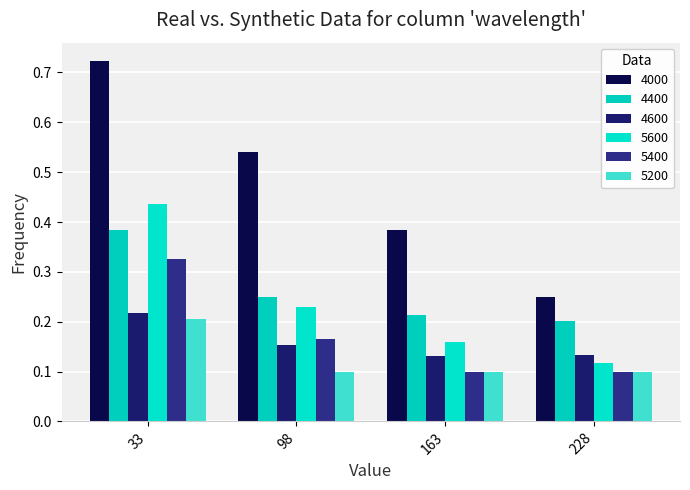

Which label corresponds to the largest value in the chart?

33